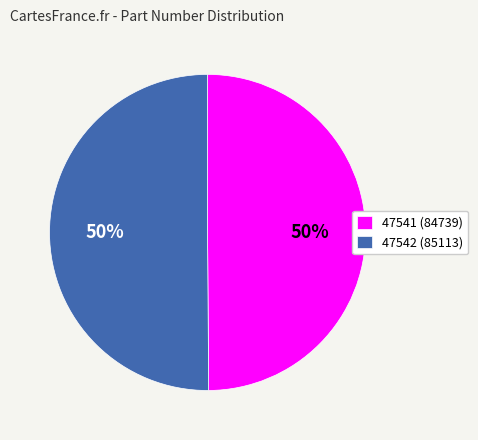

Do 47542 (85113) and 47541 (84739) together represent more than half of the pie?

Yes